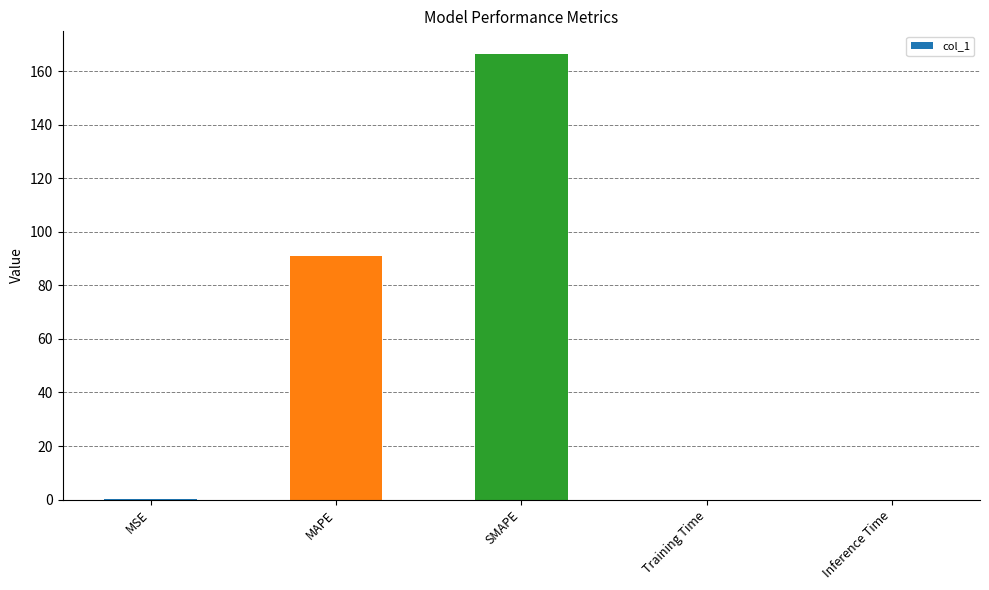

Are the bars horizontal?

No